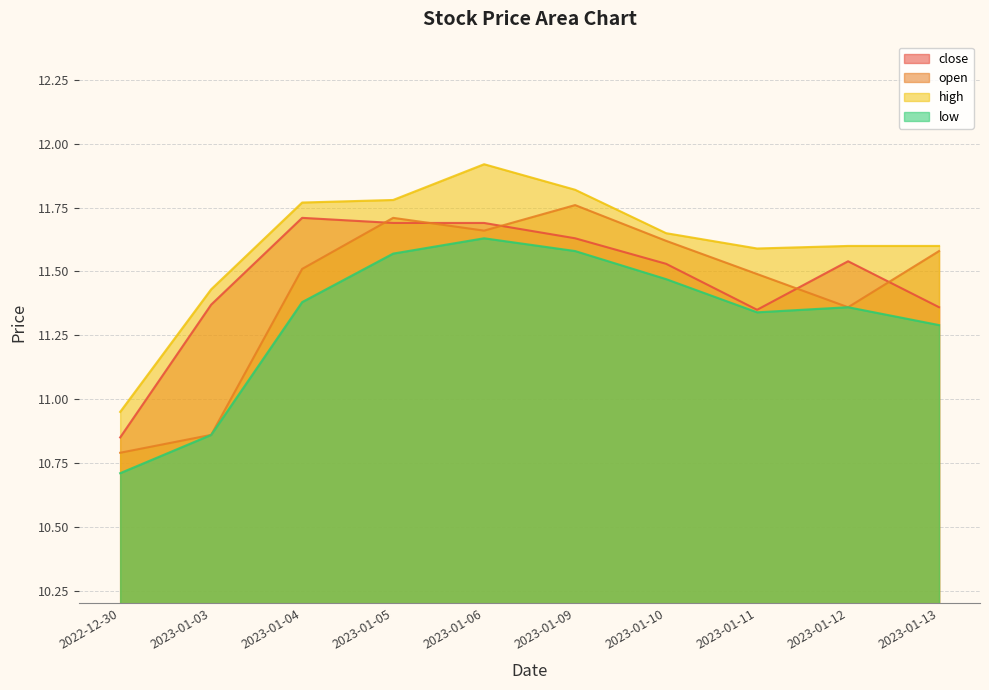

Is it true that low equals 10.7 at 2022-12-30?

True